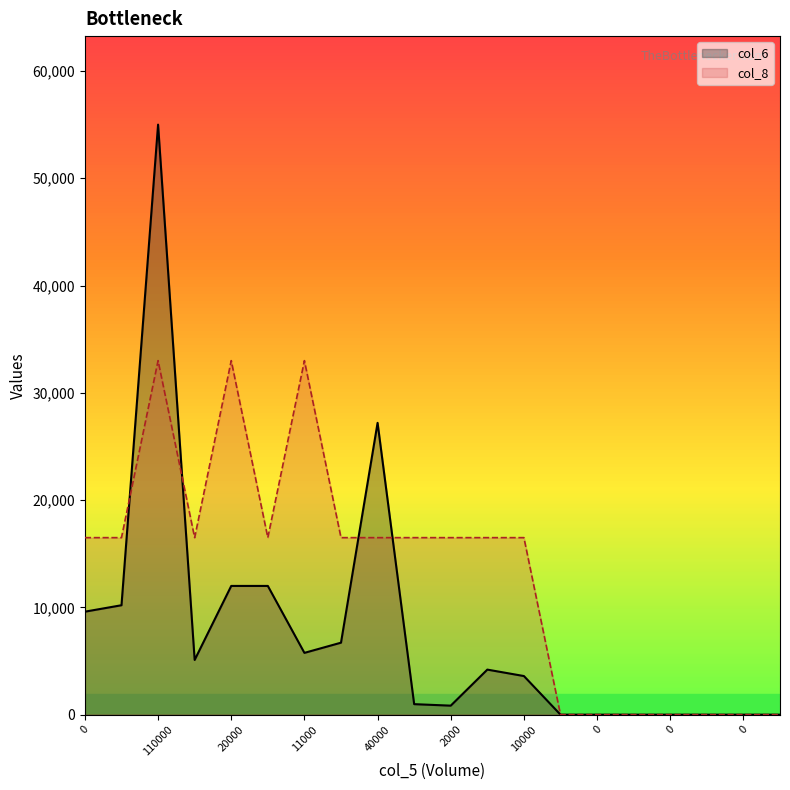

Is the value of col_8 at 0 greater than the value of col_6 at 0?

Yes